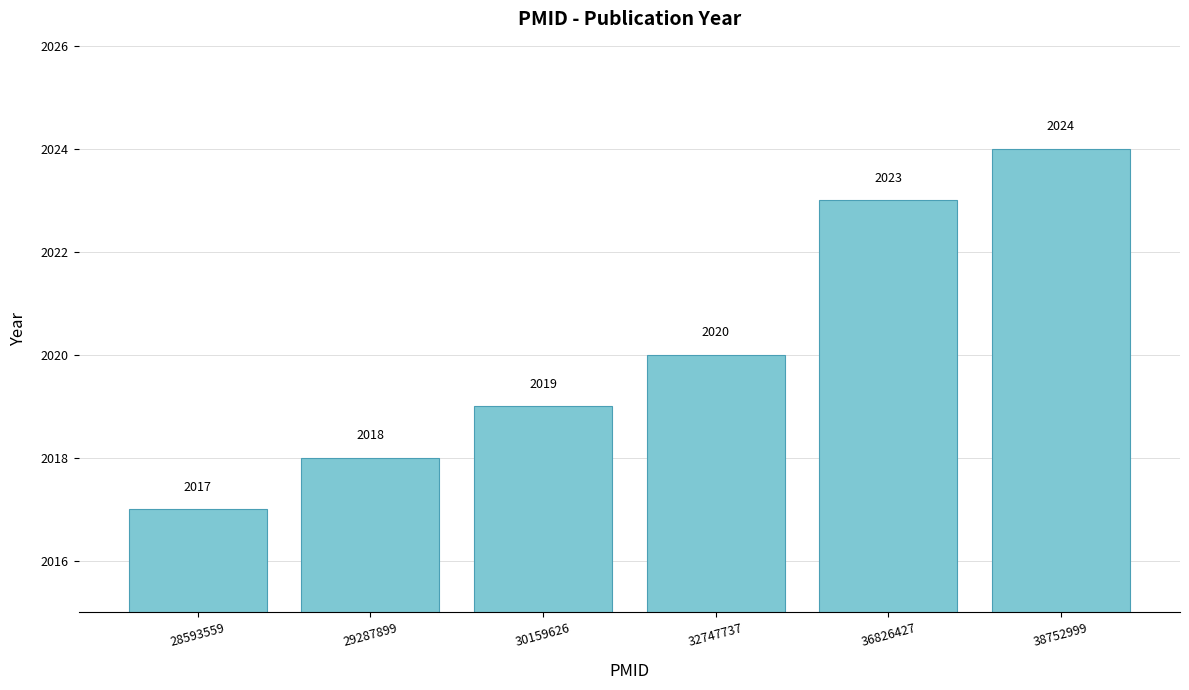

What is the difference between the second highest and second lowest values?

5